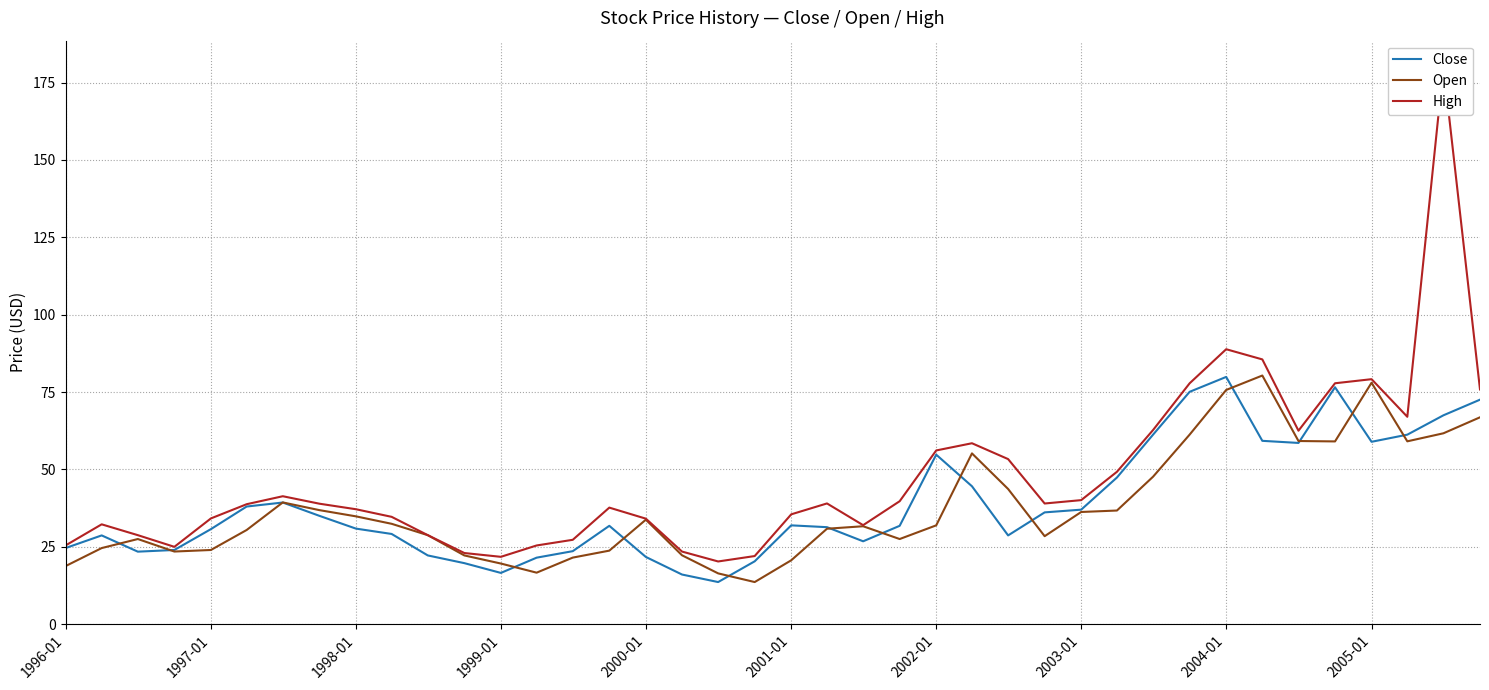

Is this an area chart (filled region under the line)?

No